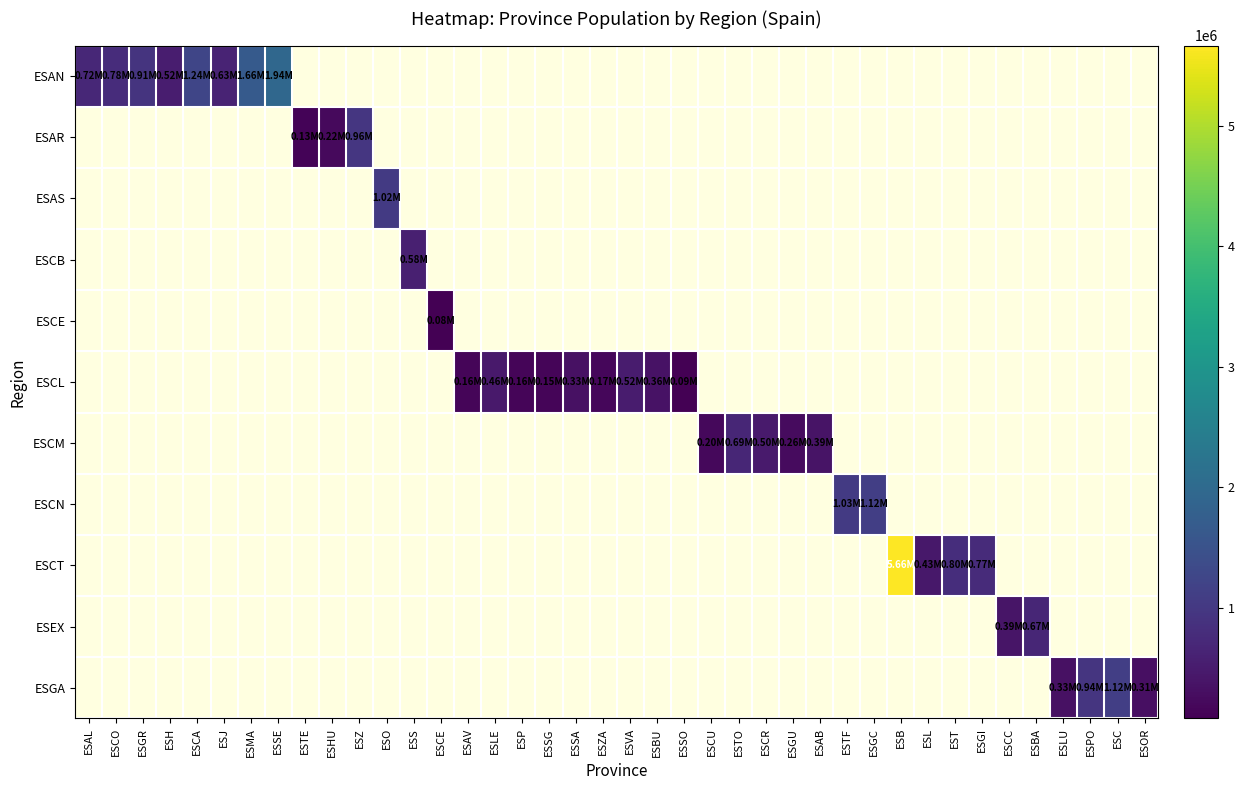

What is the maximum value shown in the chart?

5664579.0